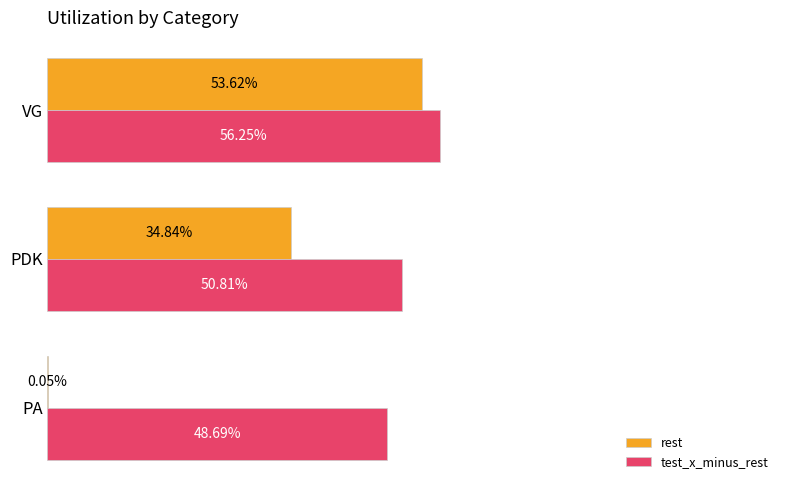

What are all the series names shown in the legend?

rest, test_x_minus_rest